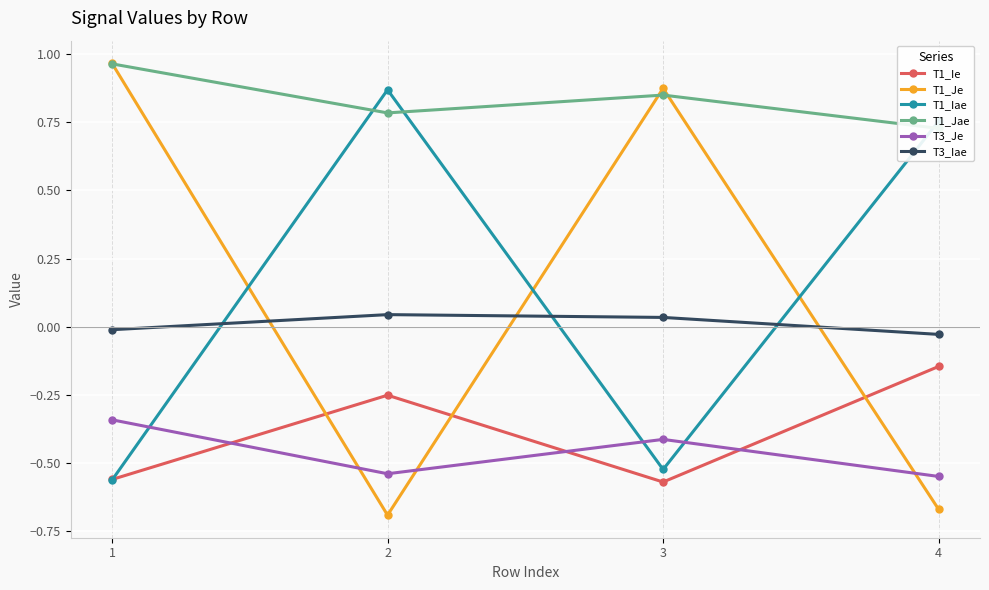

True or false: T3_Je and T3_Iae cross at least once.

False